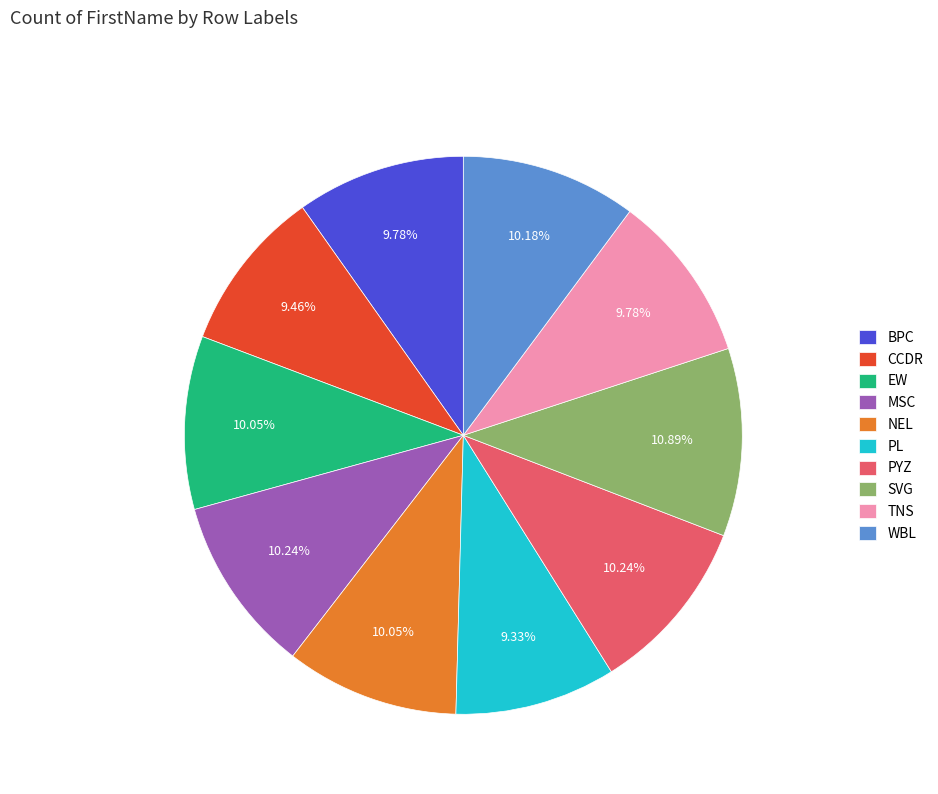

What is the ratio of the value at NEL to the value at PYZ?

1.0